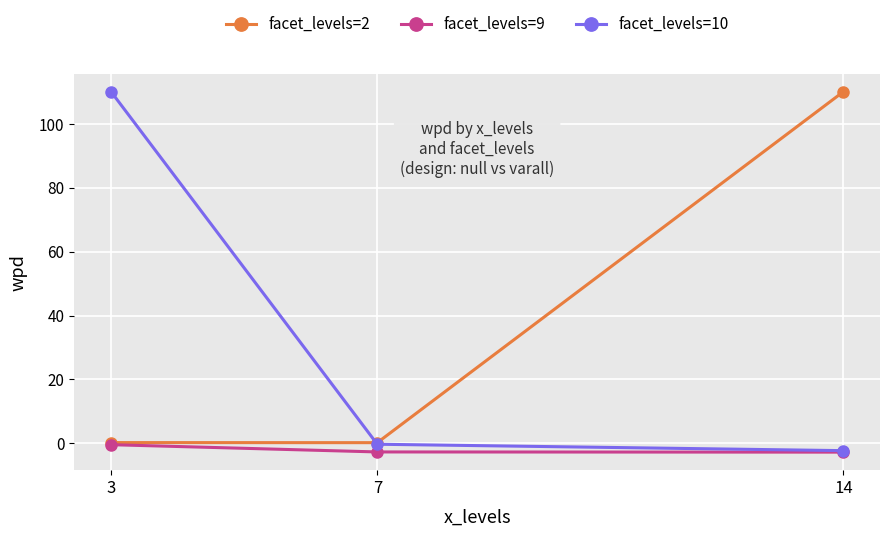

Which series has the widest spread of values?

facet_levels=10